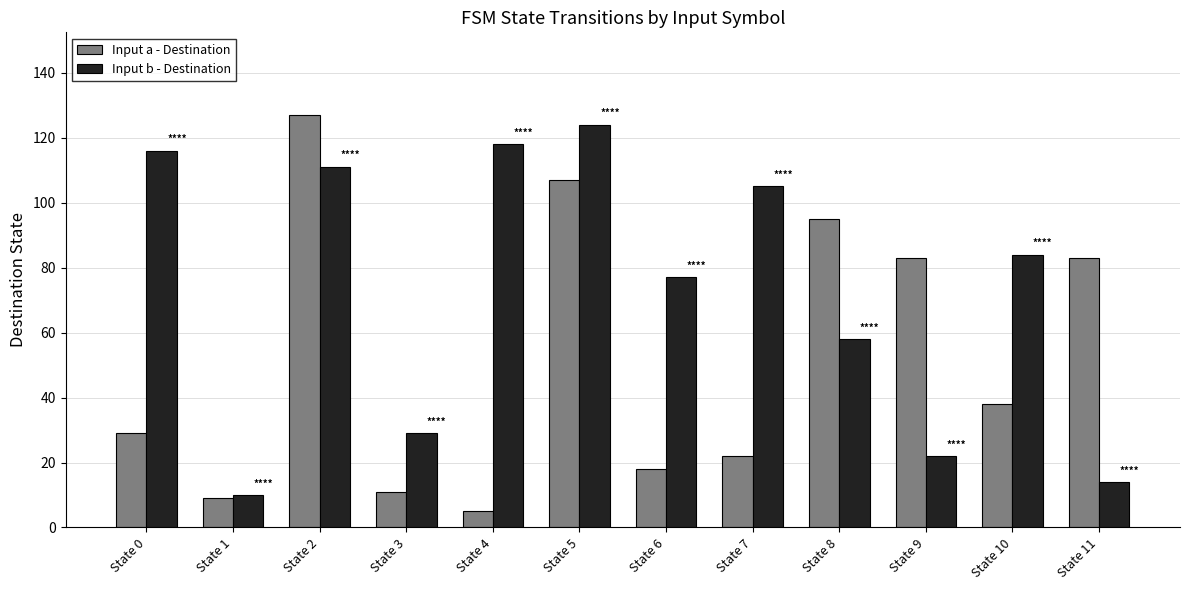

What is the sum of the Input b - Destination values at State 5 and State 9?

146